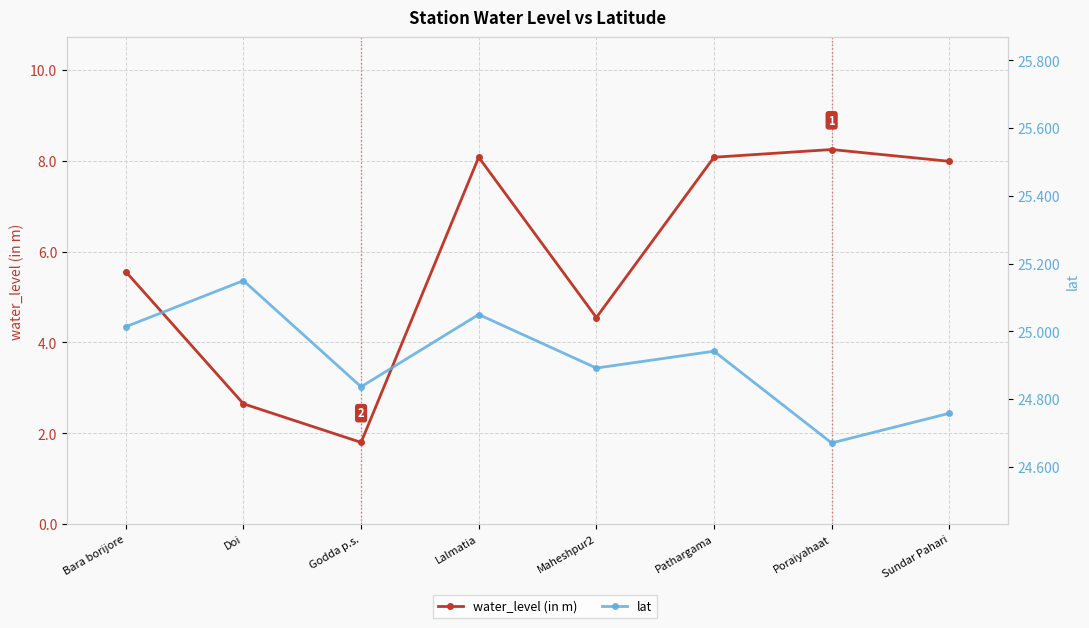

Which category has the highest value across all series?

Doi